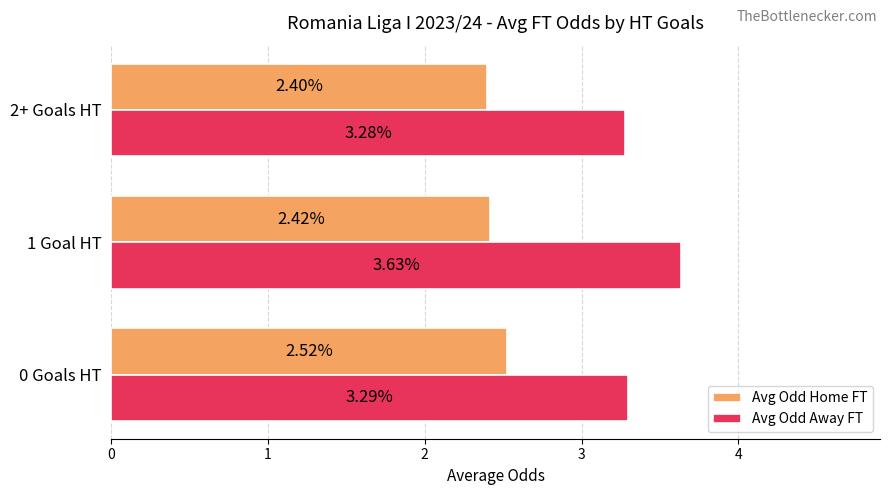

List the labels in order of Avg Odd Away FT value, smallest first.

2+ Goals HT, 0 Goals HT, 1 Goal HT